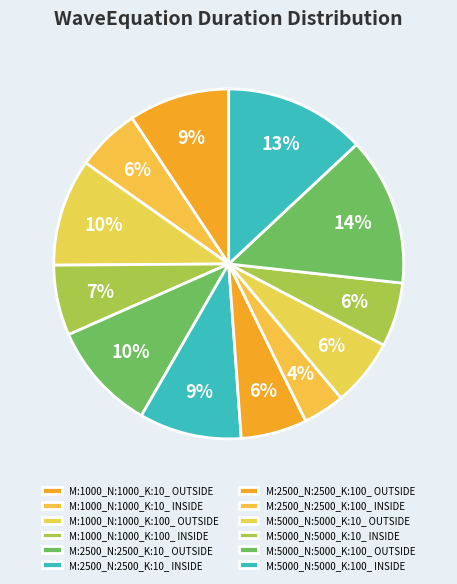

Is the sum of M:5000_N:5000_K:100_ OUTSIDE and M:2500_N:2500_K:10_ INSIDE greater than half?

No